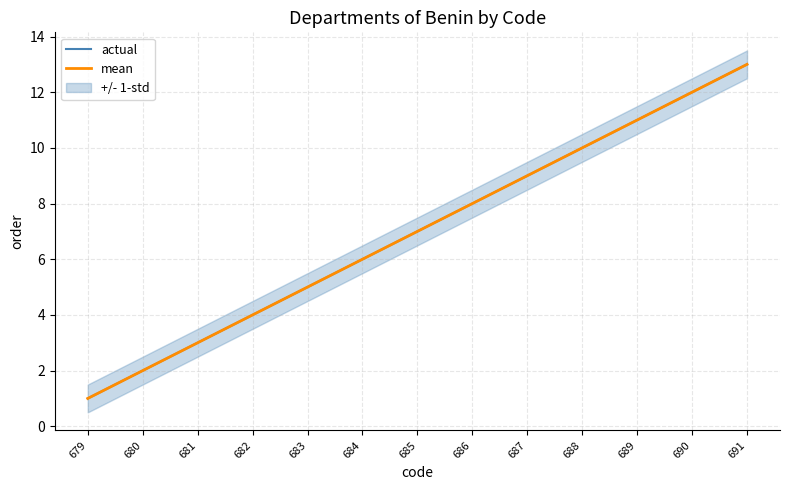

True or false: actual has more than 1 interior local peaks.

False